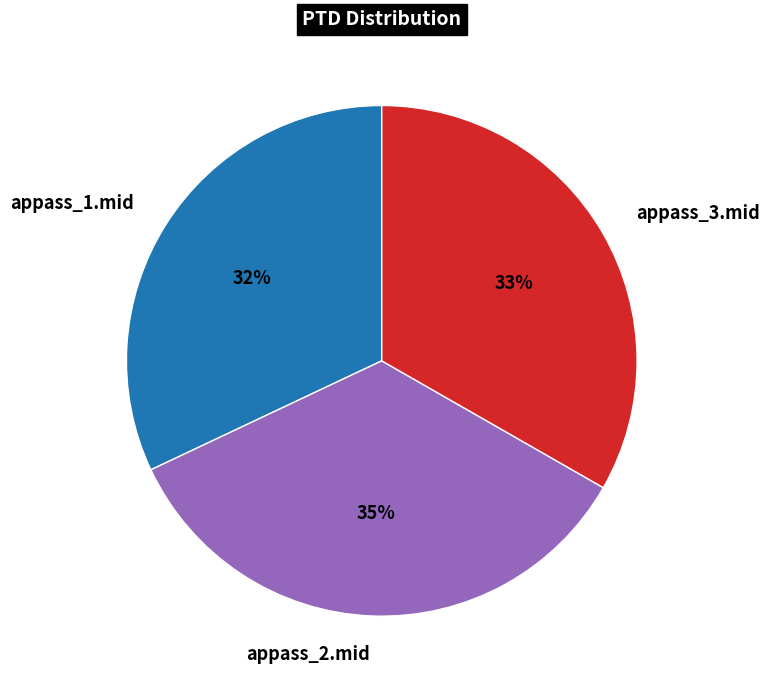

True or false: appass_1.mid accounts for 22% of the total.

False